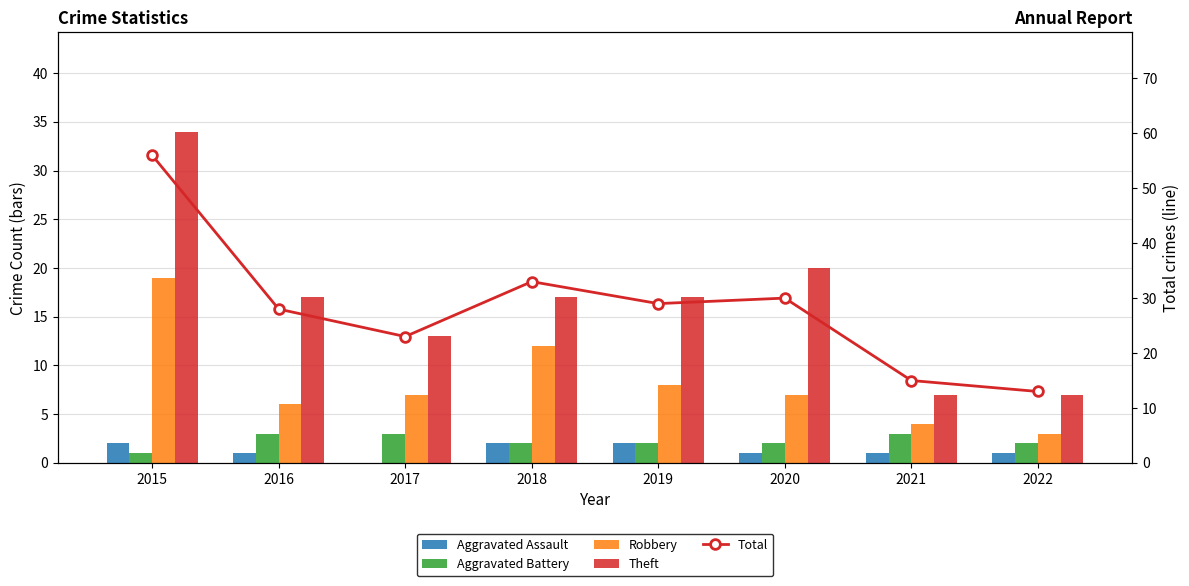

Between 2017 and 2018, which series saw the biggest shift?

Total